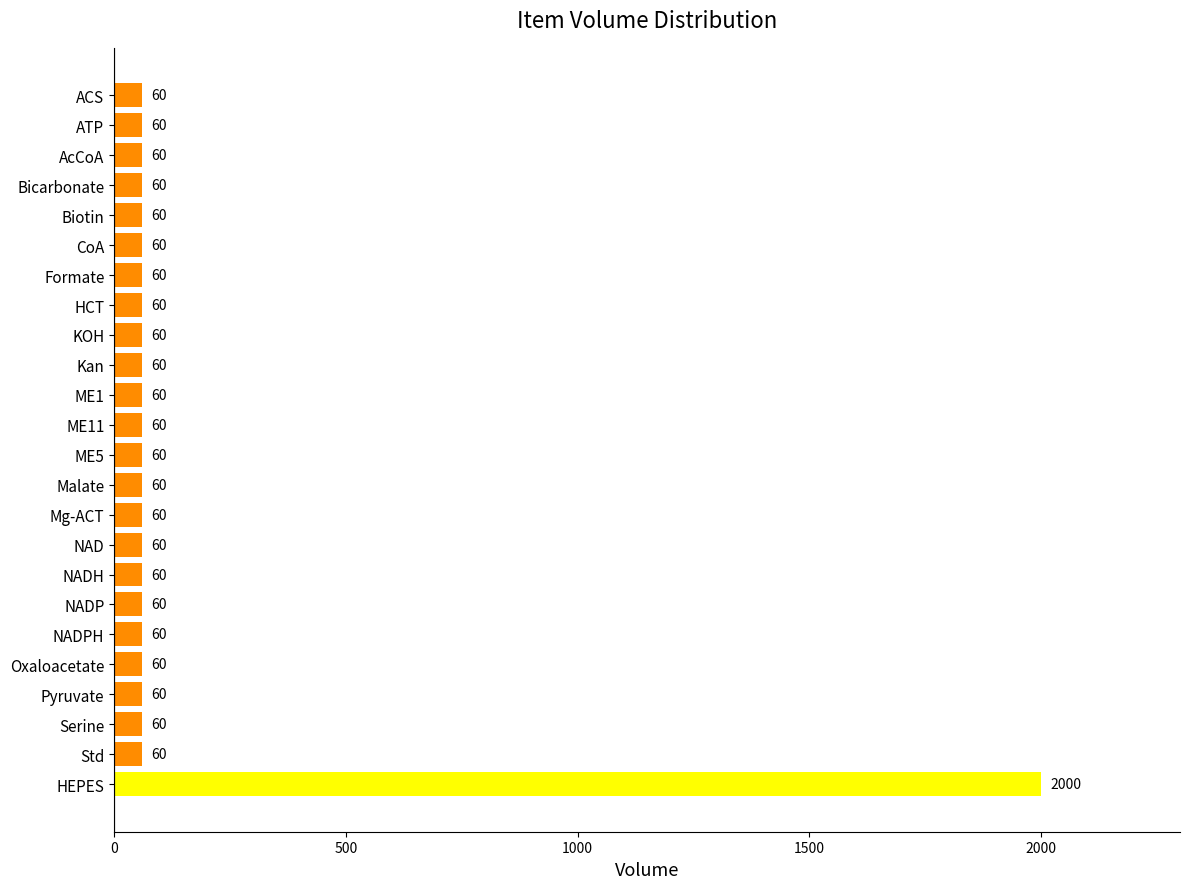

What is the ratio of the value at NADP to the value at KOH?

1.0